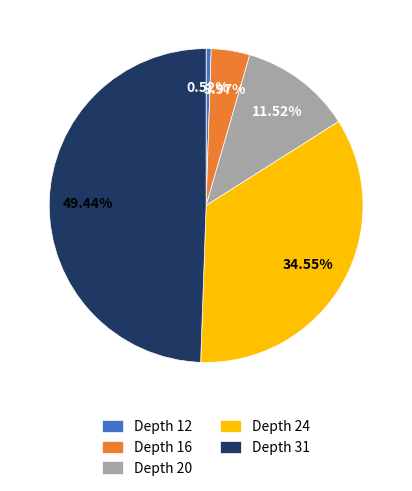

Combined, do Depth 12 and Depth 16 account for over 50%?

No